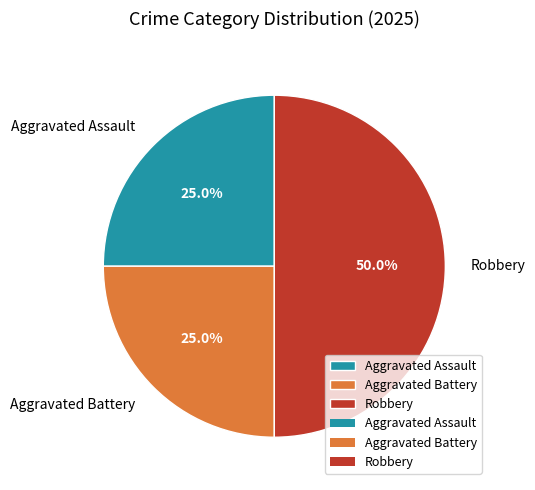

Approximately how many times larger is the value at Robbery compared to Aggravated Assault?

2.0